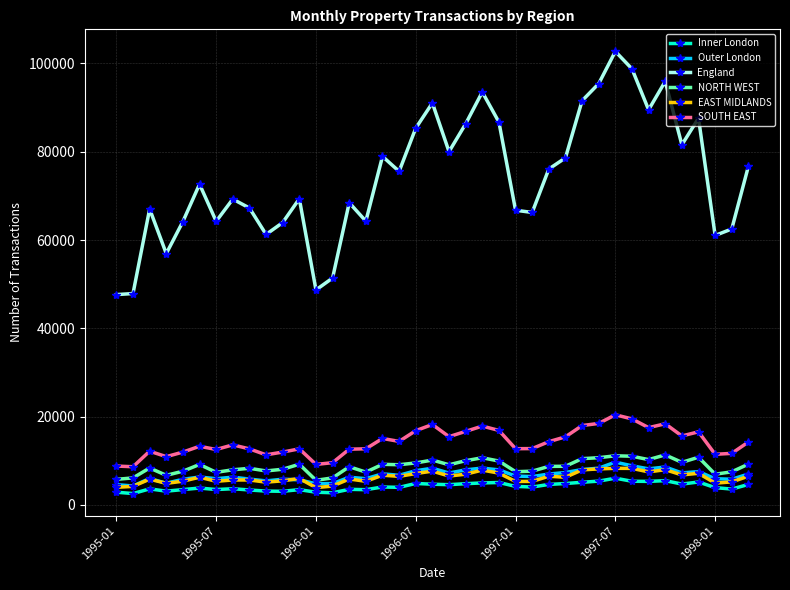

List the series in order of their peak value, lowest first.

Inner London, EAST MIDLANDS, Outer London, NORTH WEST, SOUTH EAST, England